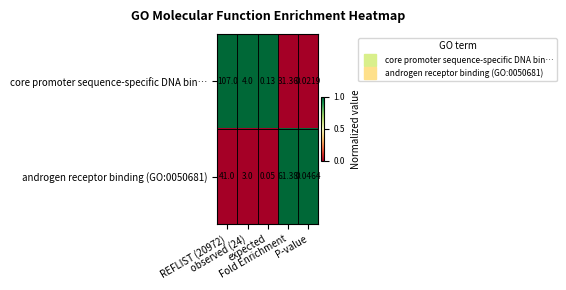

How many distinct data groups are displayed?

2